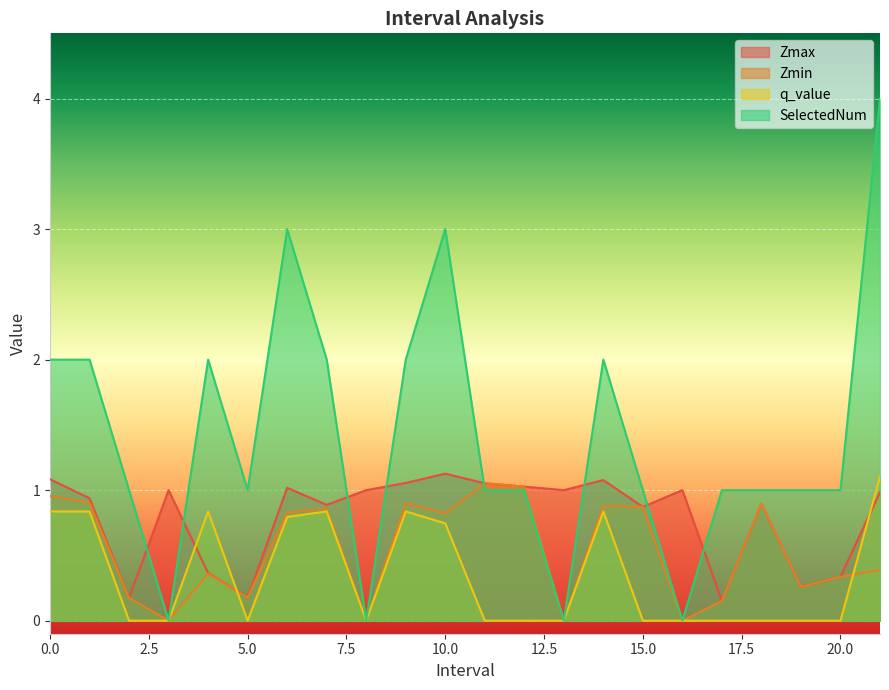

The value of SelectedNum at 4.0 is 2.0. True or false?

True